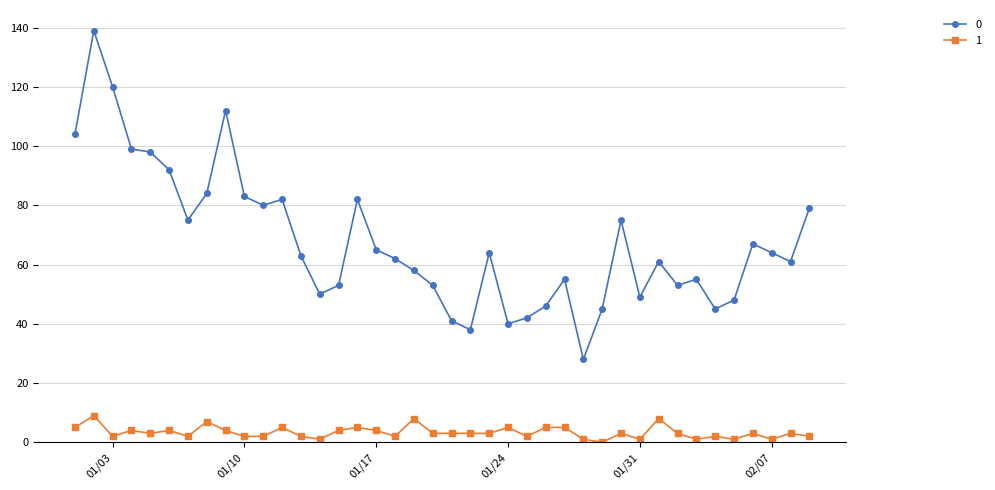

True or false: 0 has more than 0 interior local peaks.

True